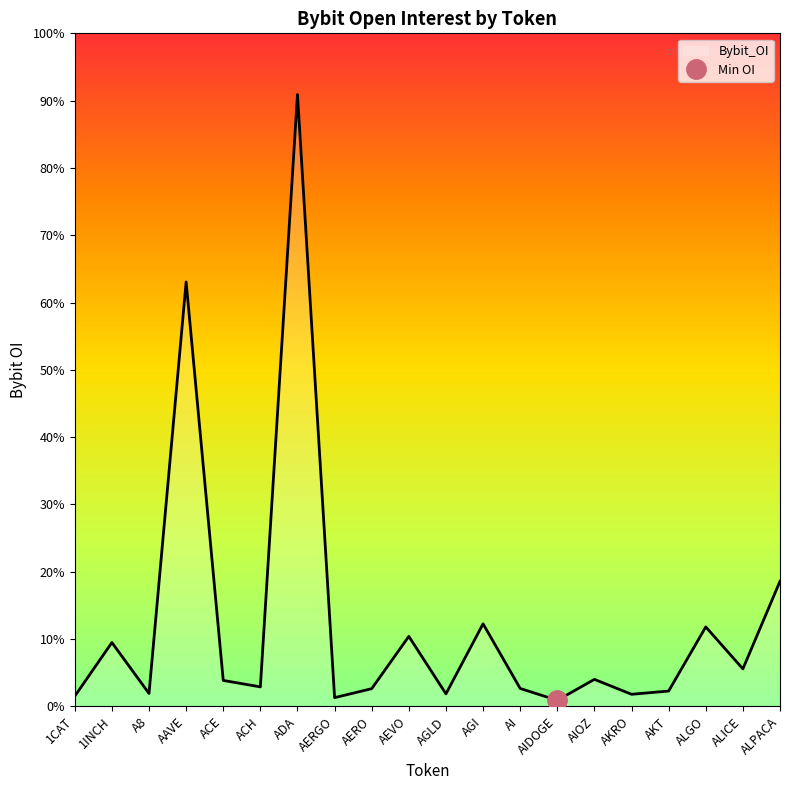

Is it true that the value at ALGO is 6086872?

True